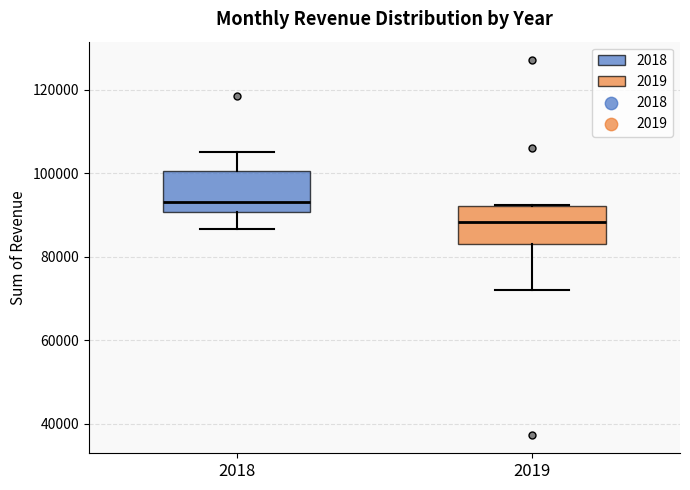

Reading left to right, read every box against the y-axis: the position of its median line, the range the box covers, and the ends of its whiskers. The values are not printed on the chart, so give them approximately, as read against the axis.

2018: median 94000, box 90000 to 100000, whiskers 86000 to 106000
2019: median 88000, box 84000 to 92000, whiskers 72000 to 92000